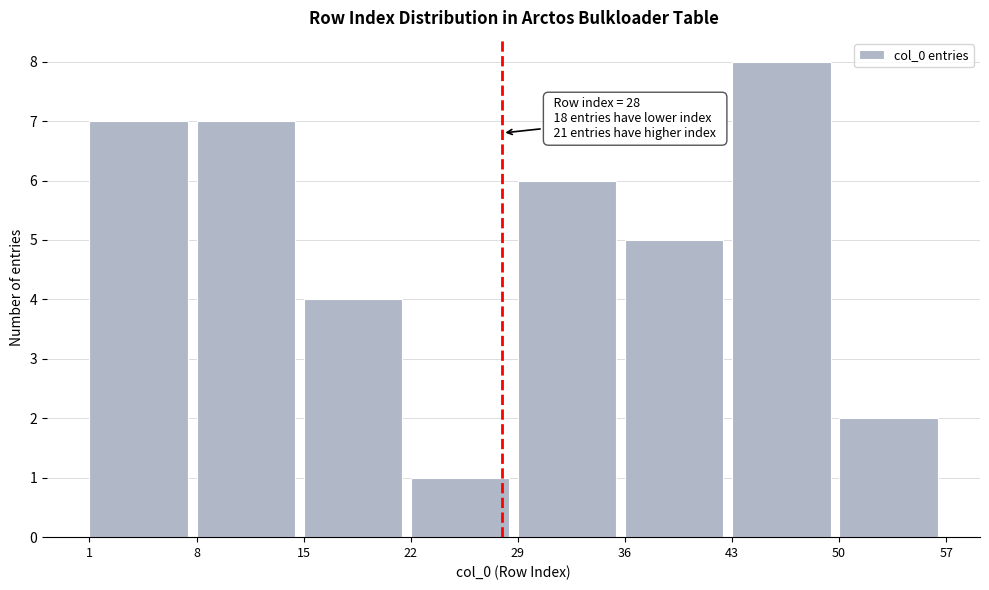

Which range on the x-axis has the tallest bar?

43 to 50